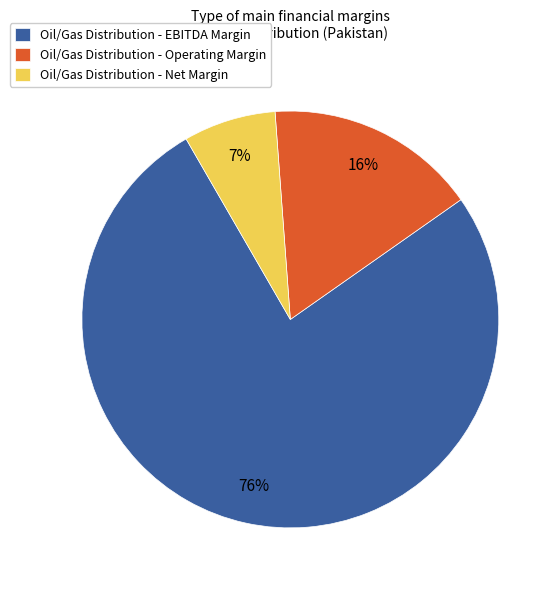

Count the number of slices in the pie.

3